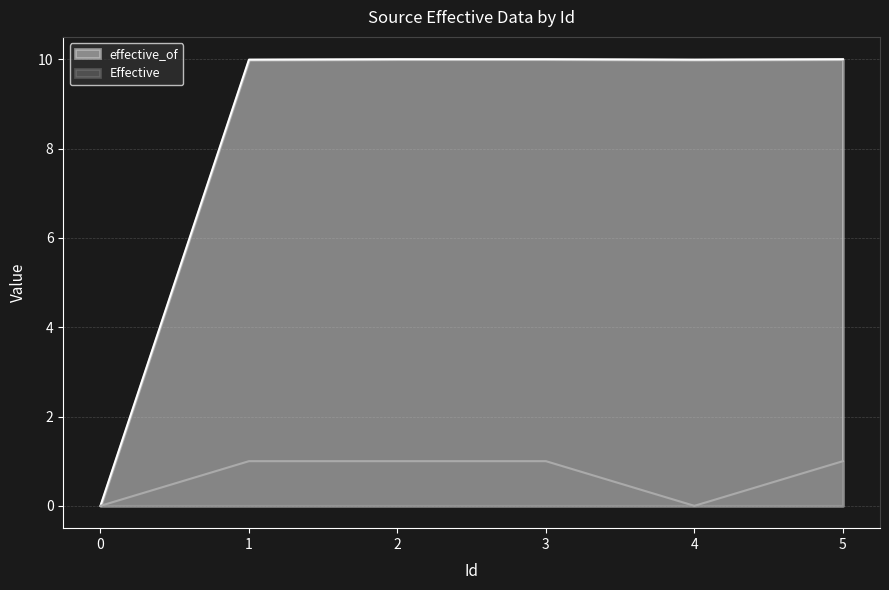

How many data points does each series have?

6